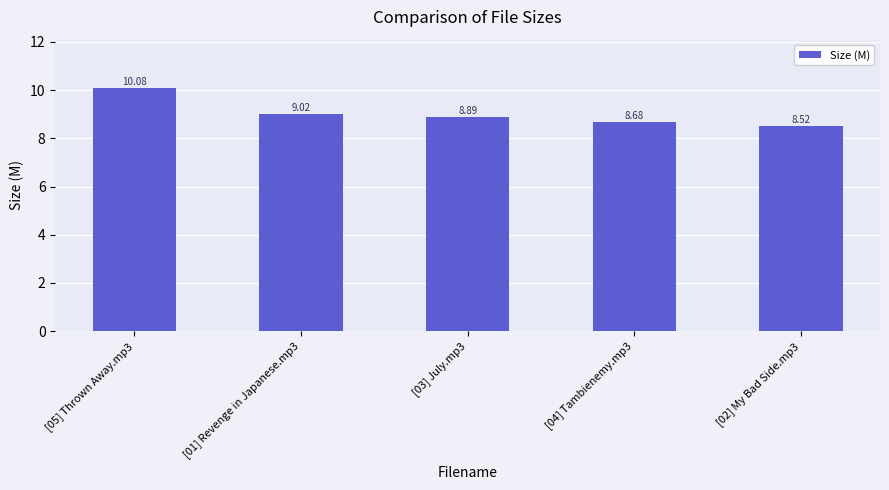

How many distinct data groups are displayed?

1